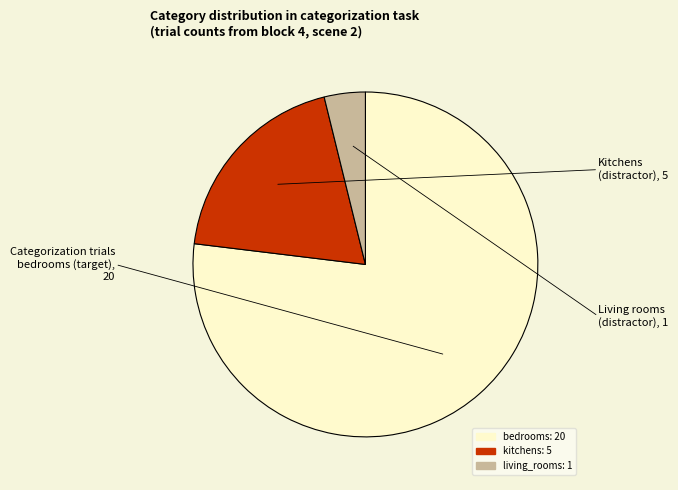

Do bedrooms and living_rooms together represent more than half of the pie?

Yes